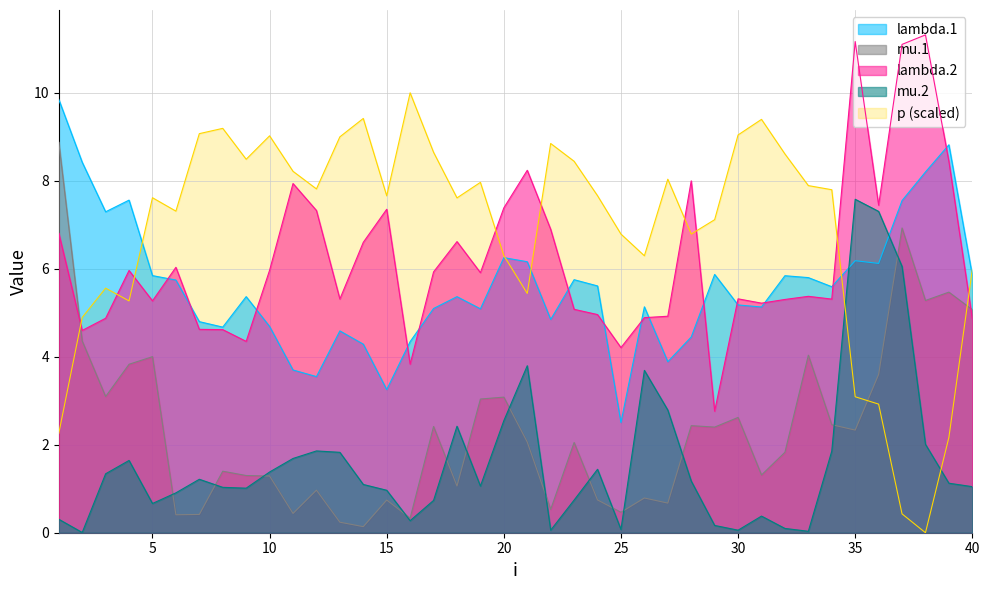

How many lines are shown in the chart?

5